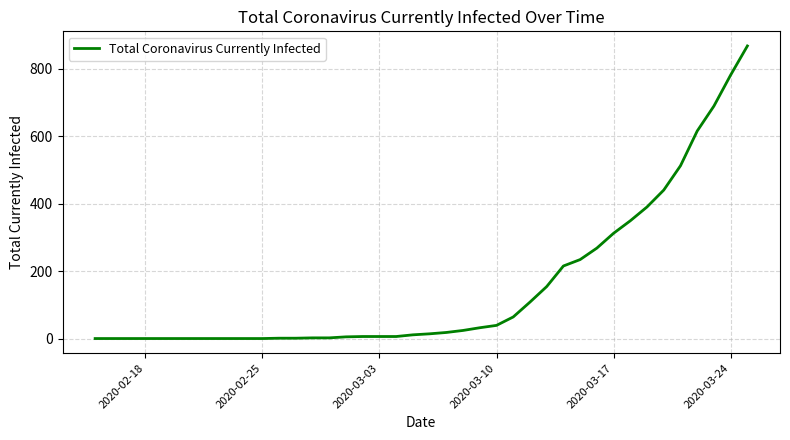

How many lines are shown in the chart?

1